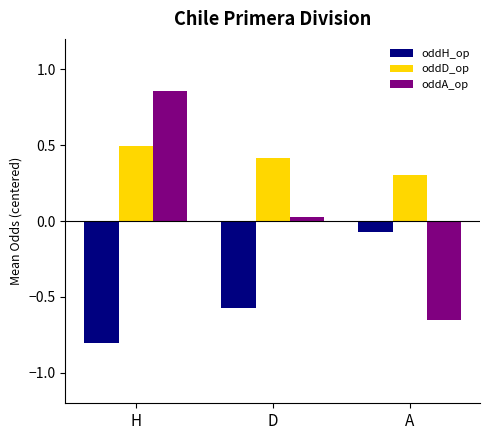

Which label corresponds to the largest value in the chart?

H